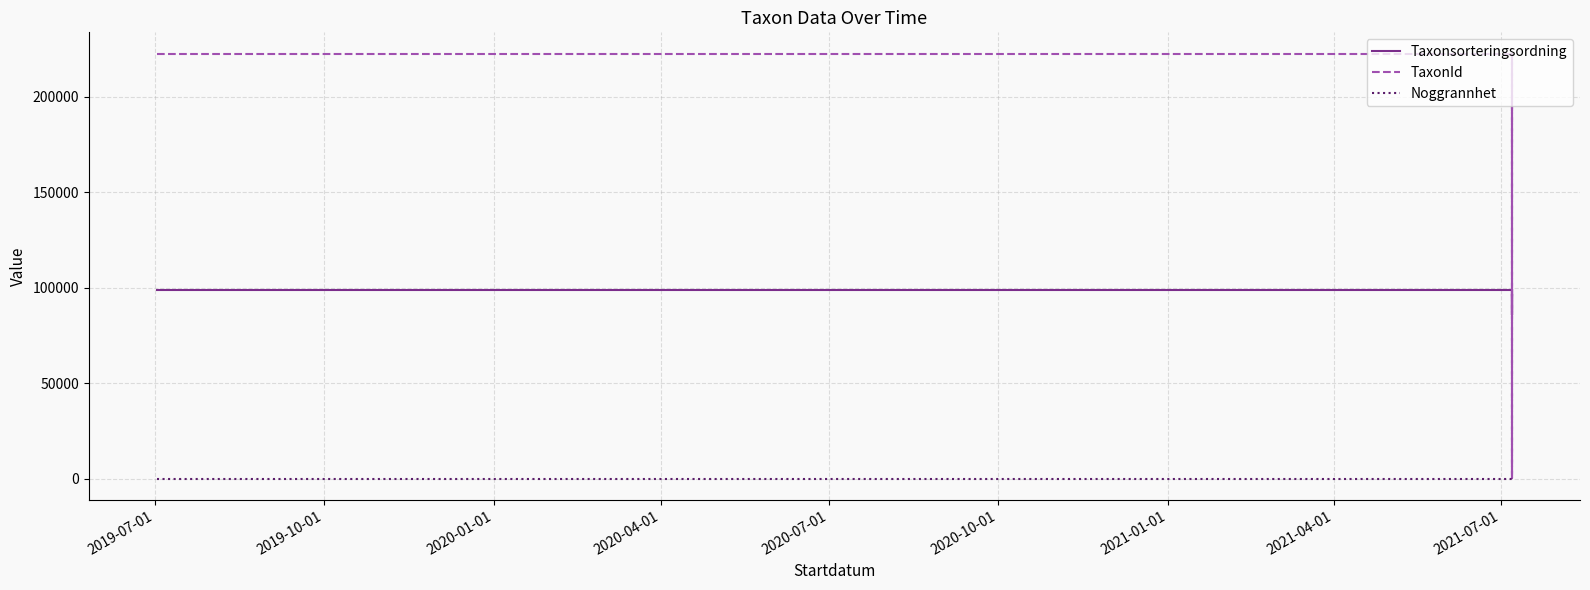

What is the average value of the Taxonsorteringsordning series?

93733